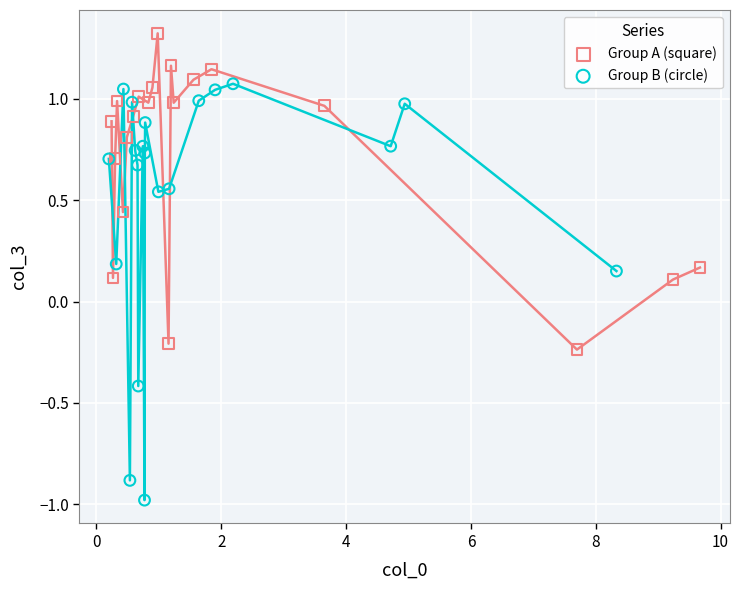

Which series reaches the minimum Y coordinate?

Group B (circle)